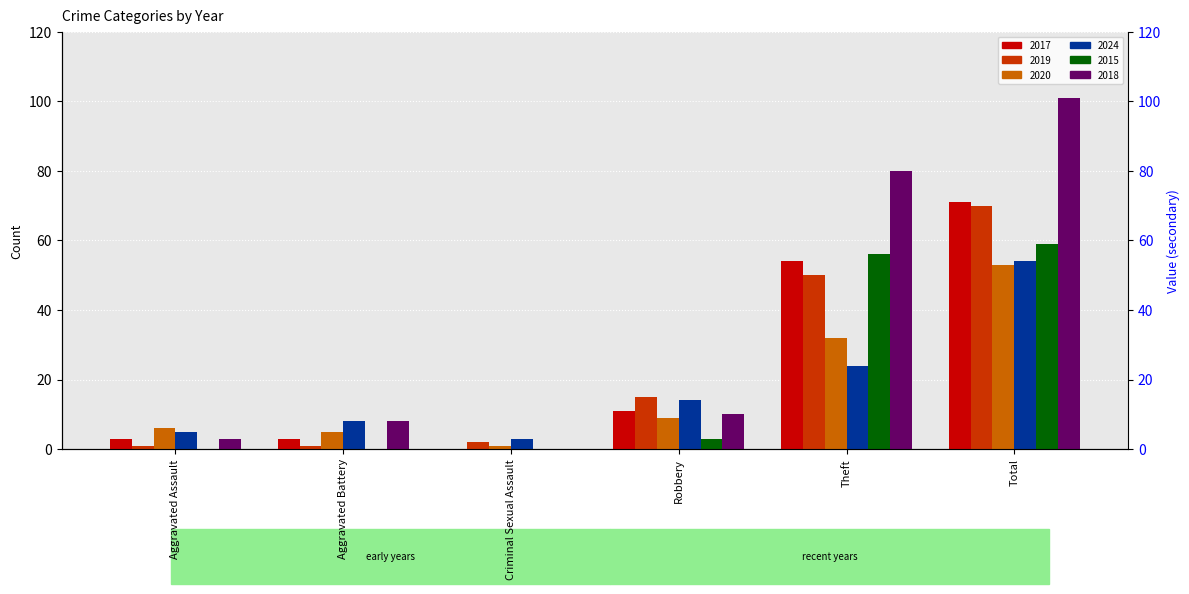

How many data points in 2024 are above 14?

2